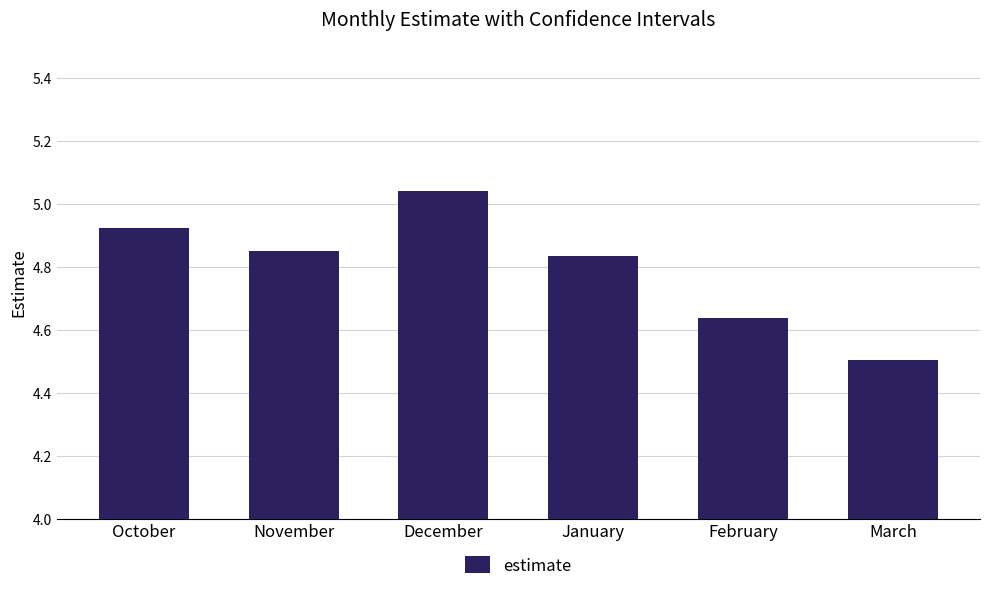

What is the label of the 2nd bar from the left?

November